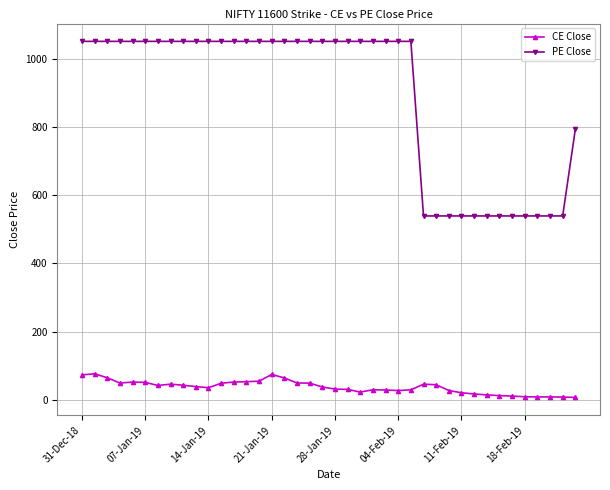

What is the maximum value for PE Close?

1051.1